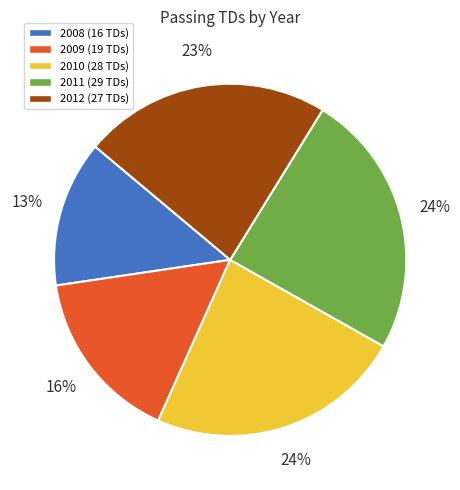

How many segments does this pie chart have?

5